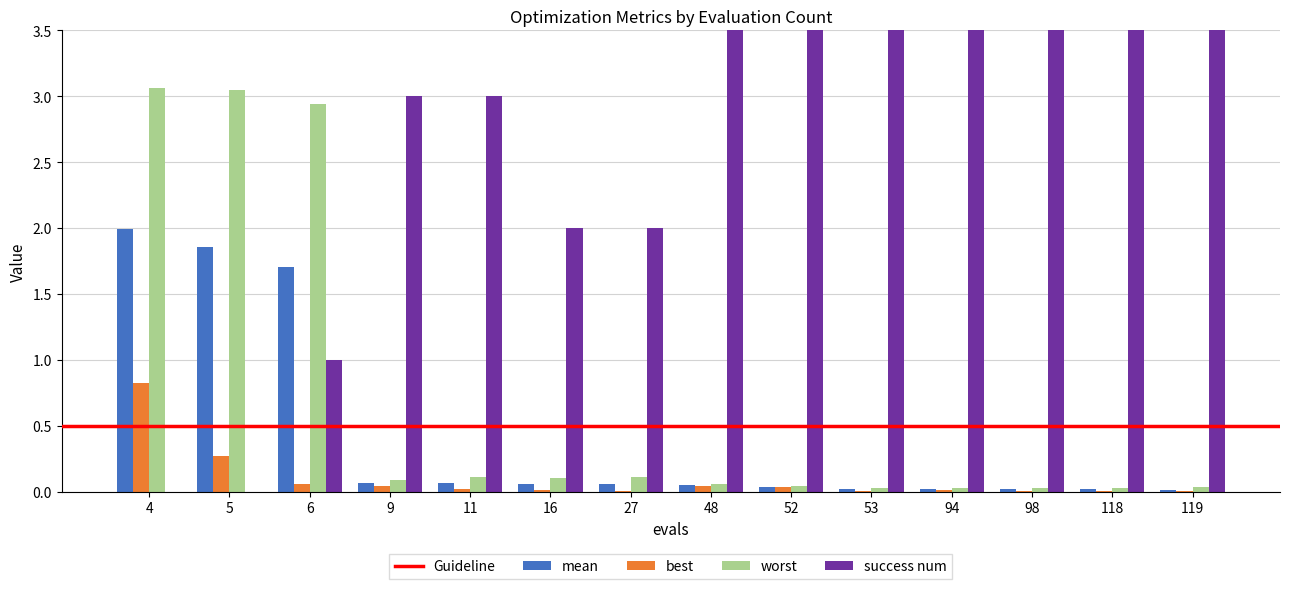

List the series in order of their peak value, highest first.

success num, worst, mean, best